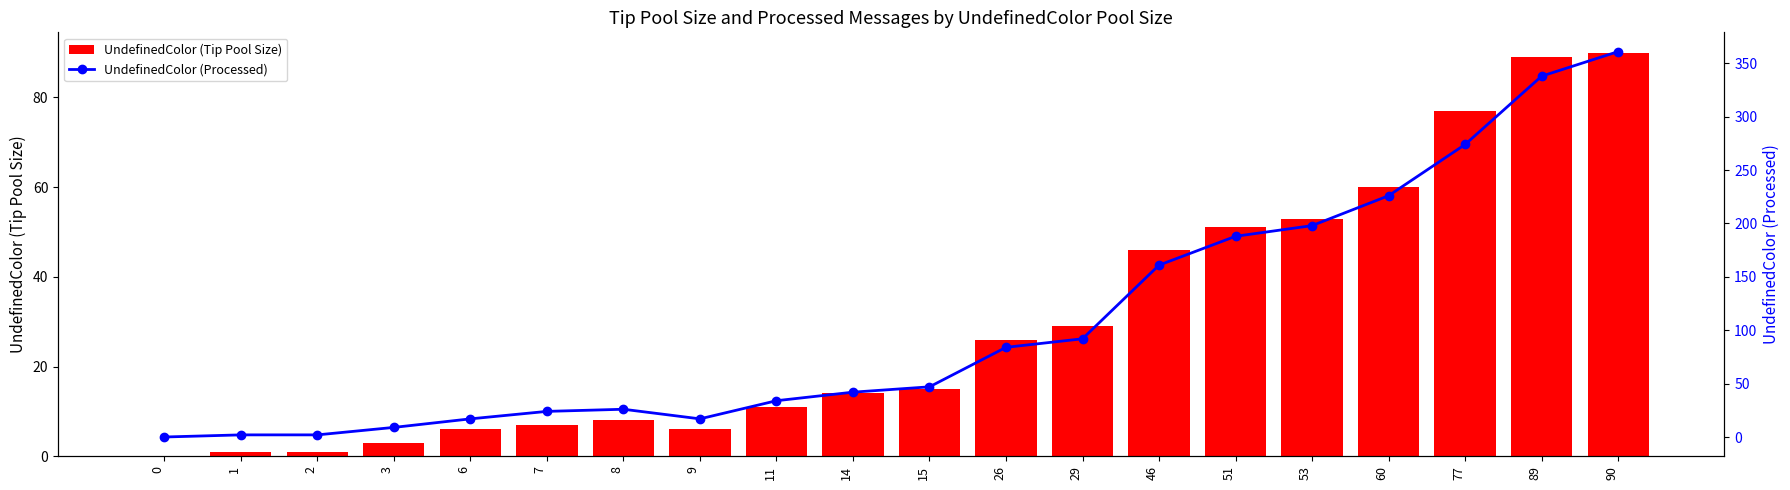

What is the value of the UndefinedColor (Processed) bar at the 11th from the left?

47